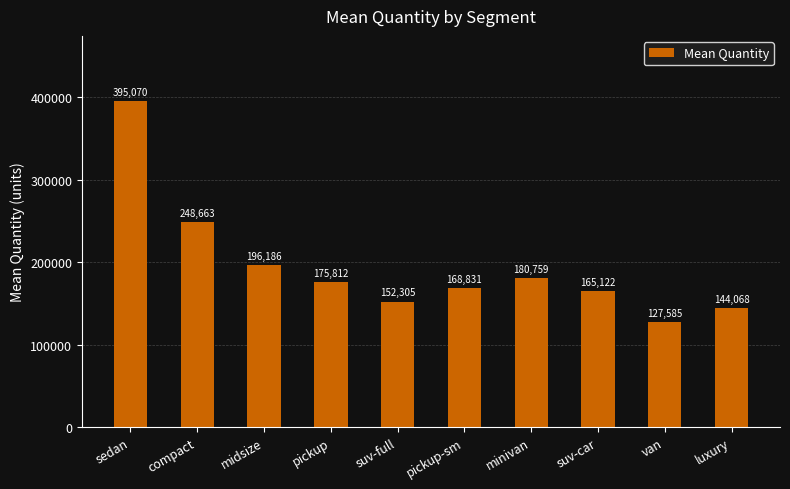

The chart shows a value of 152305 at suv-full. True or false?

True